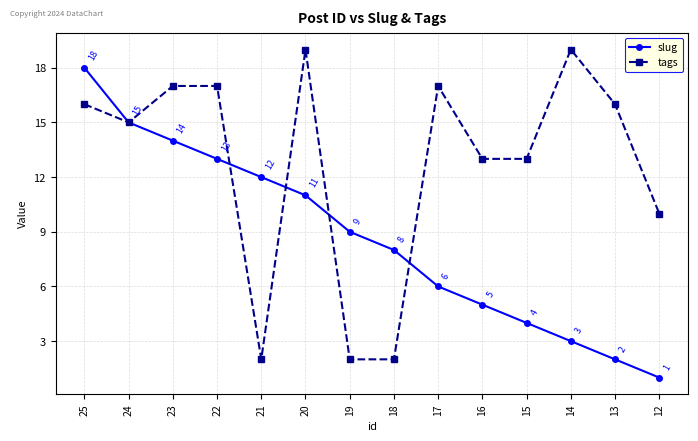

What is the spread (max minus min) of values at 19?

7